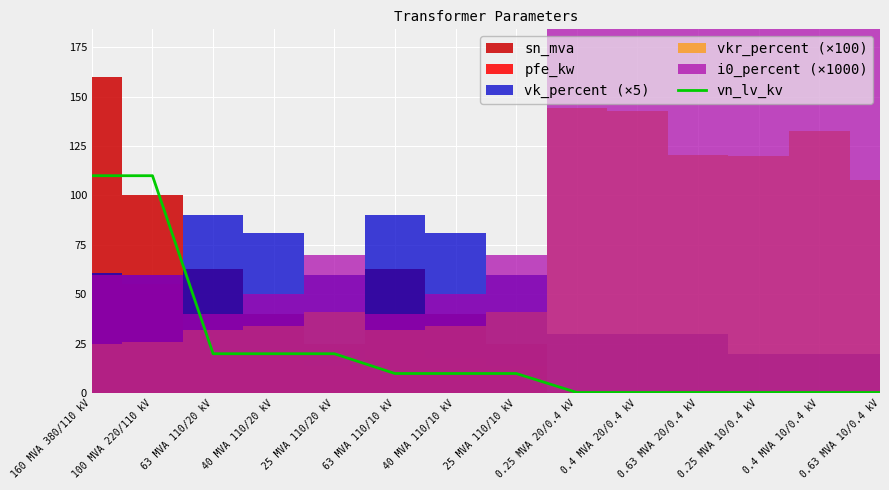

The value of vn_lv_kv at 100 MVA 220/110 kV is 69.5. True or false?

False